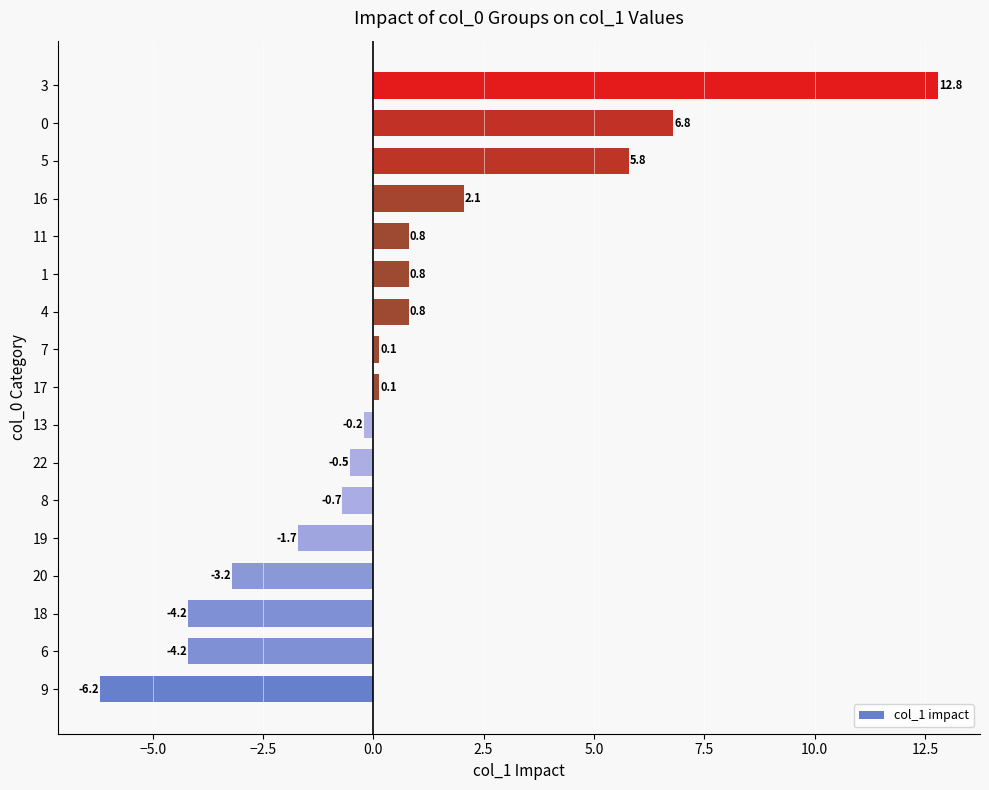

Reading bottom to top, list all the values displayed in this chart.

9=-6.2	6=-4.2	18=-4.2	20=-3.2	19=-1.7	8=-0.7	22=-0.5	13=-0.2	17=0.1	7=0.1	4=0.8	1=0.8	11=0.8	16=2.1	5=5.8	0=6.8	3=12.8